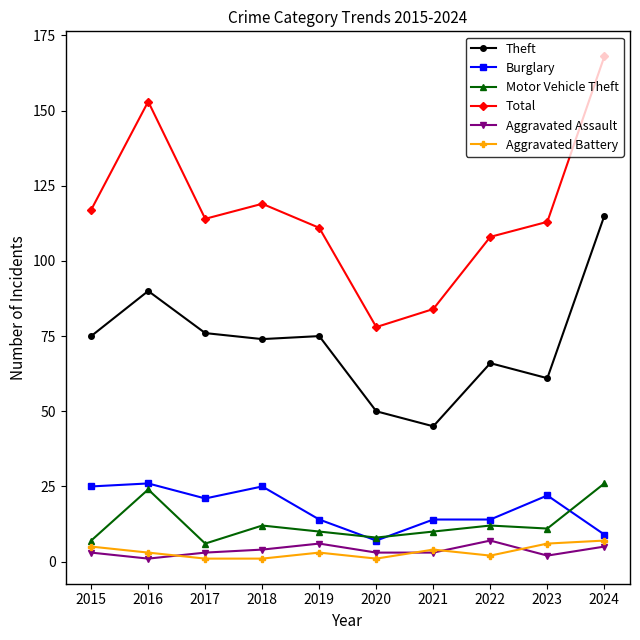

True or false: Total has a value of 54 at 2020.

False